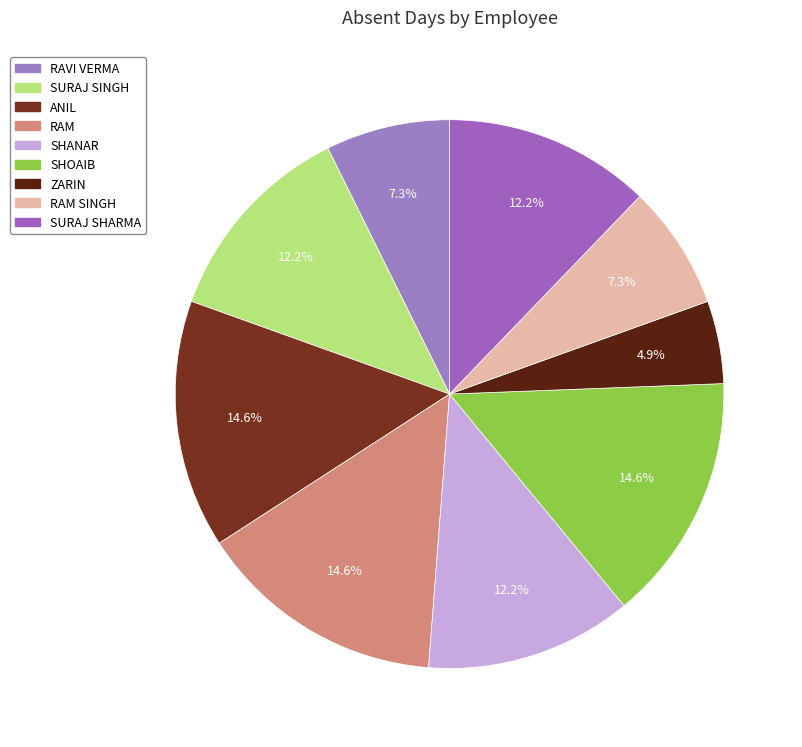

How many segments does this pie chart have?

9